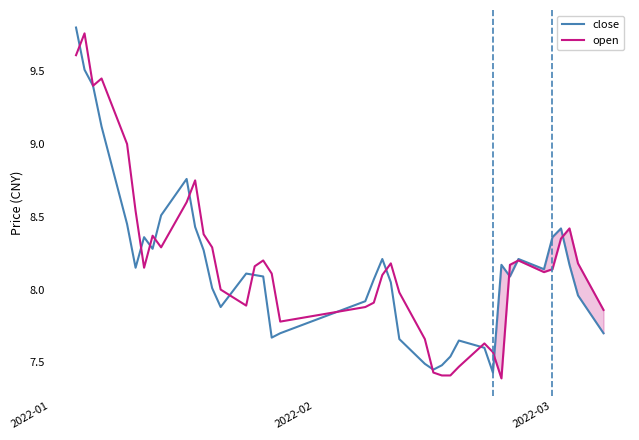

At how many categories does at least one series exceed 7?

40